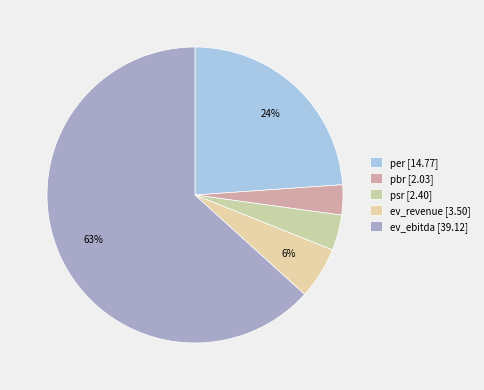

How many segments does this pie chart have?

5